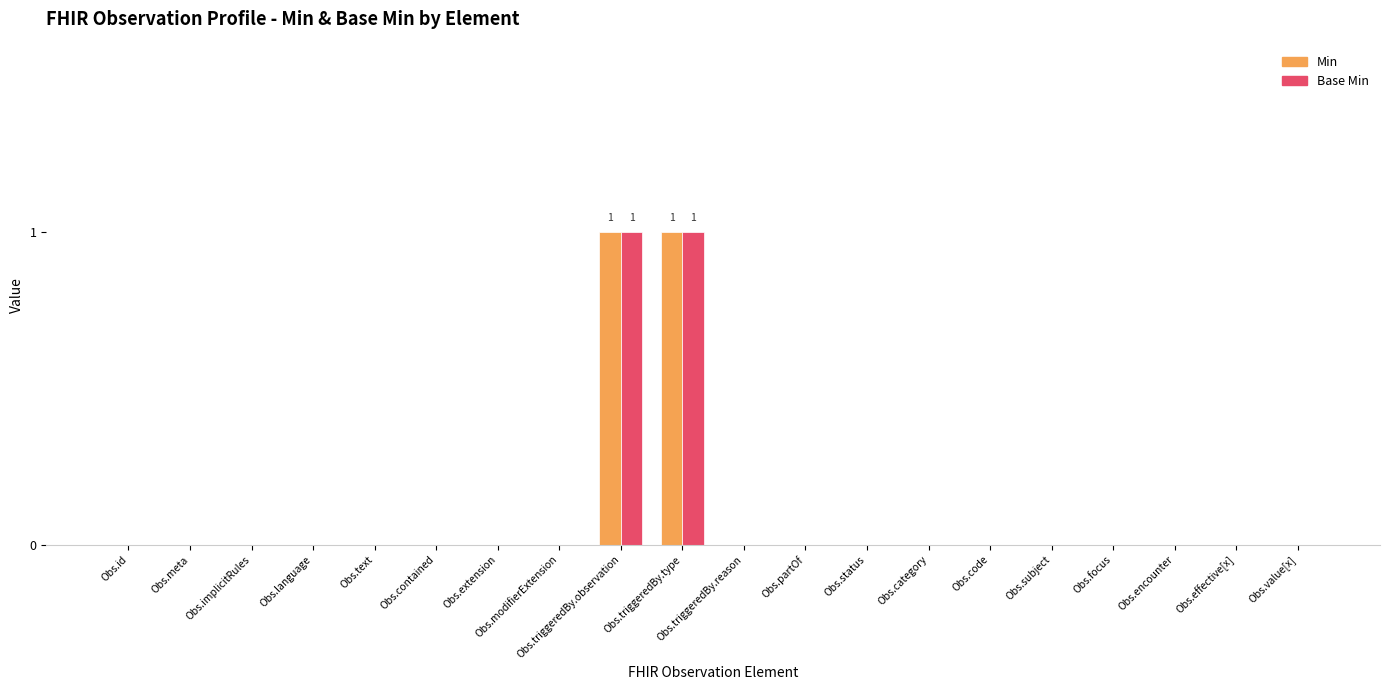

Is it true that Base Min equals 0 at Obs.effective[x]?

True